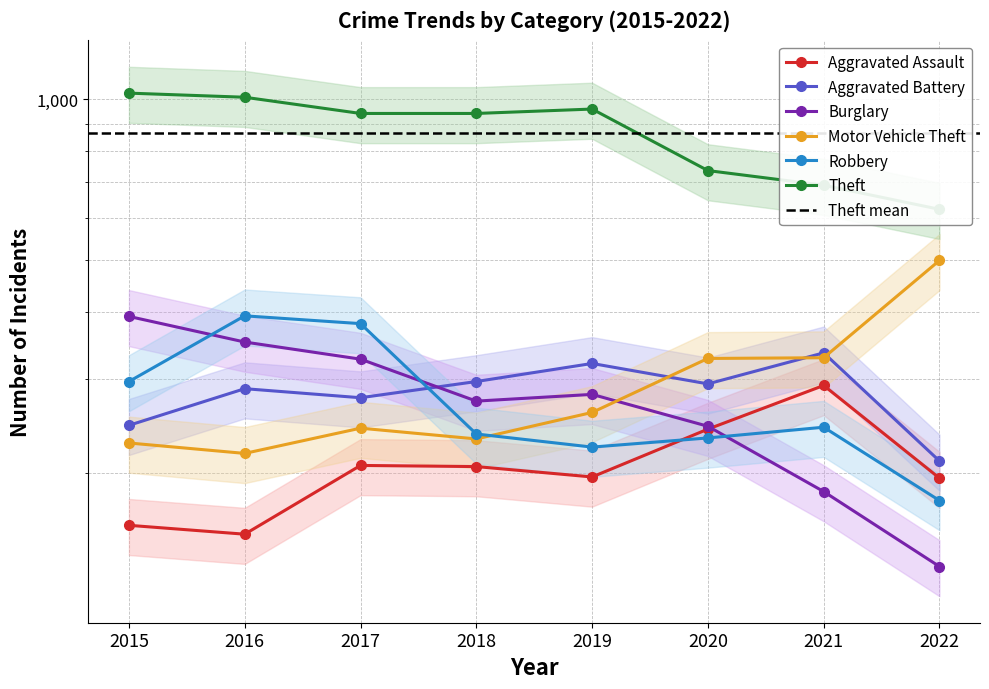

What are all the series names shown in the legend?

Aggravated Assault, Aggravated Battery, Burglary, Motor Vehicle Theft, Robbery, Theft